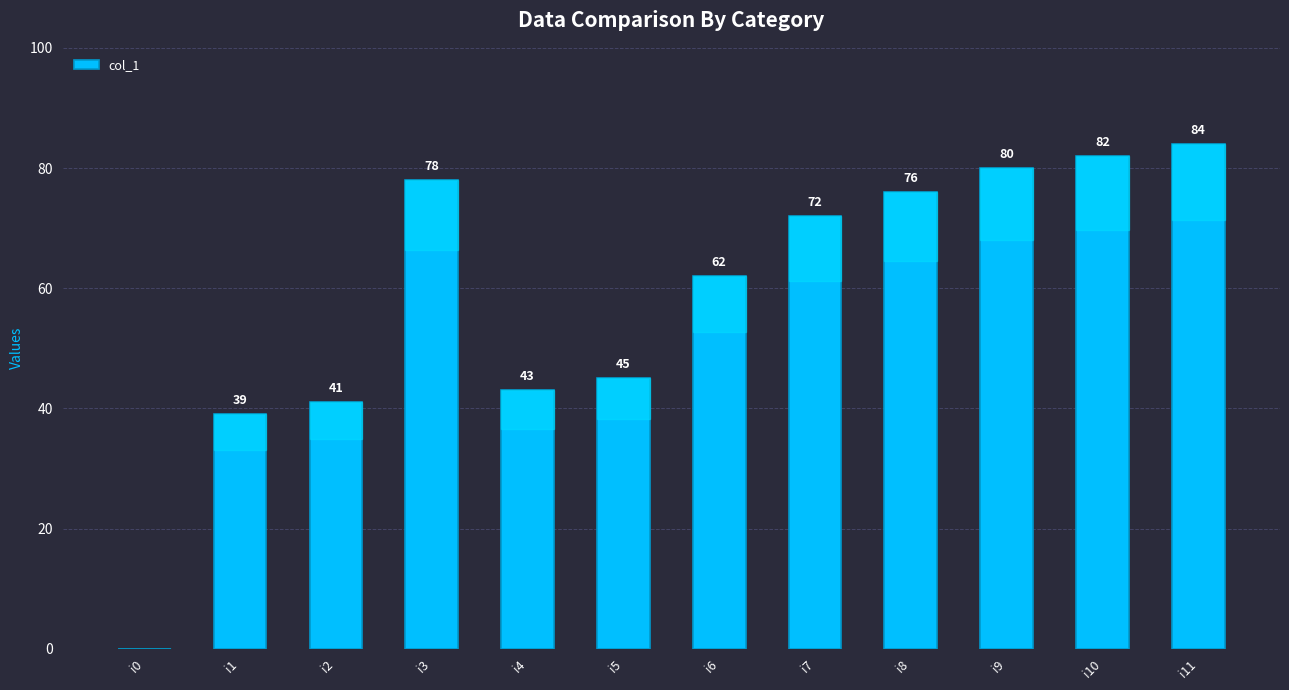

How many series are shown in this chart?

1